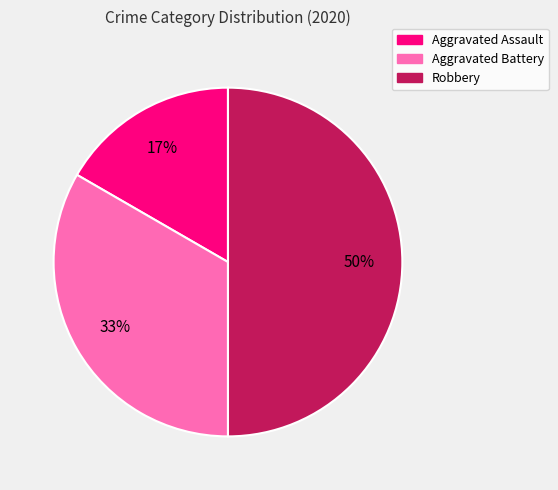

Do Aggravated Battery and Robbery together represent more than half of the pie?

Yes